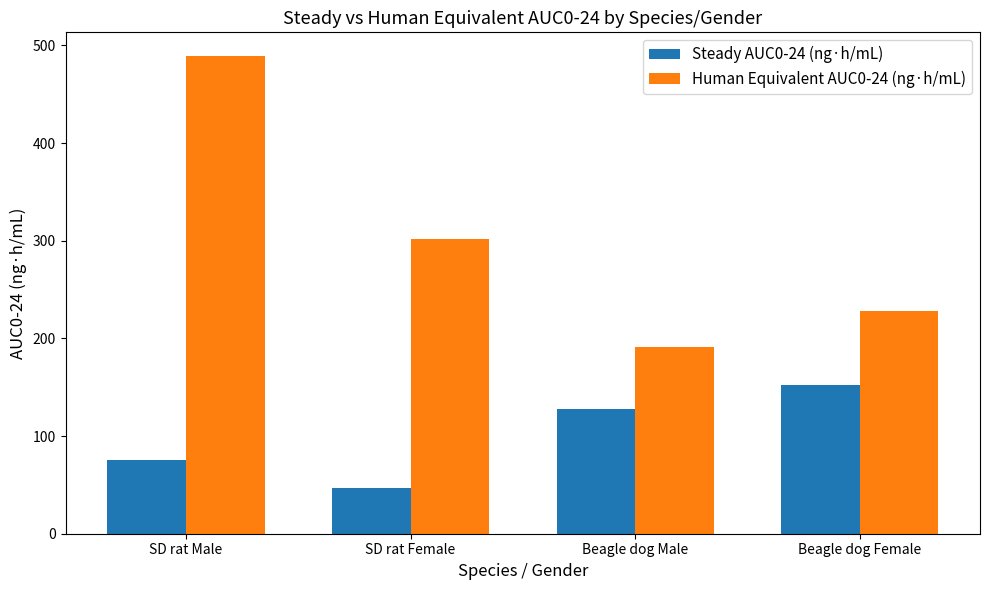

Are the bars grouped side by side (vs. stacked)?

Yes